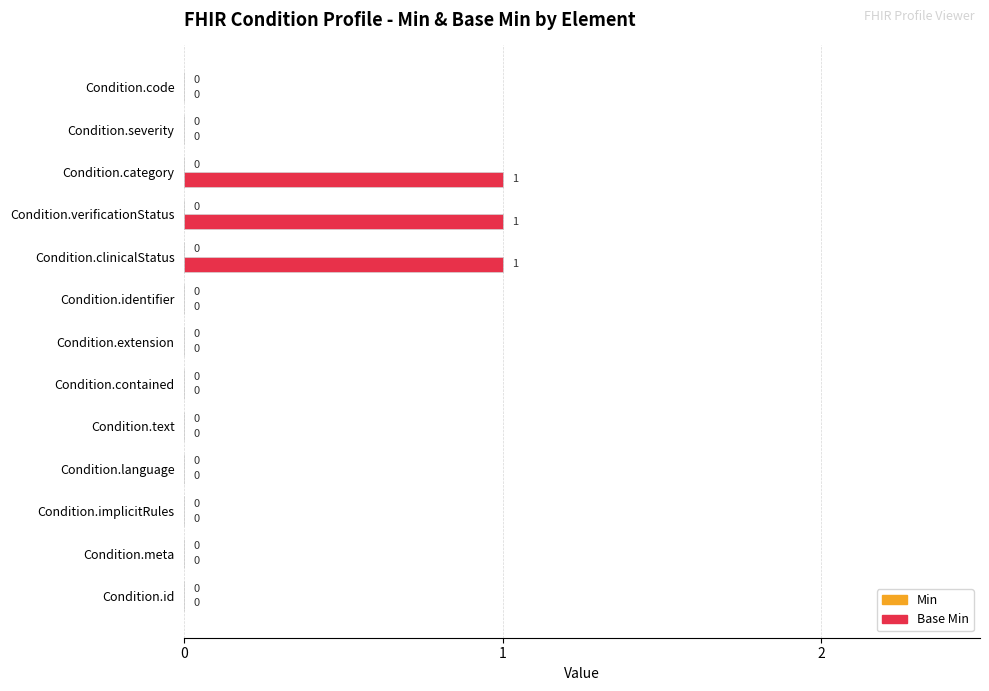

Which has a higher value, Condition.clinicalStatus or Condition.extension?

Condition.clinicalStatus